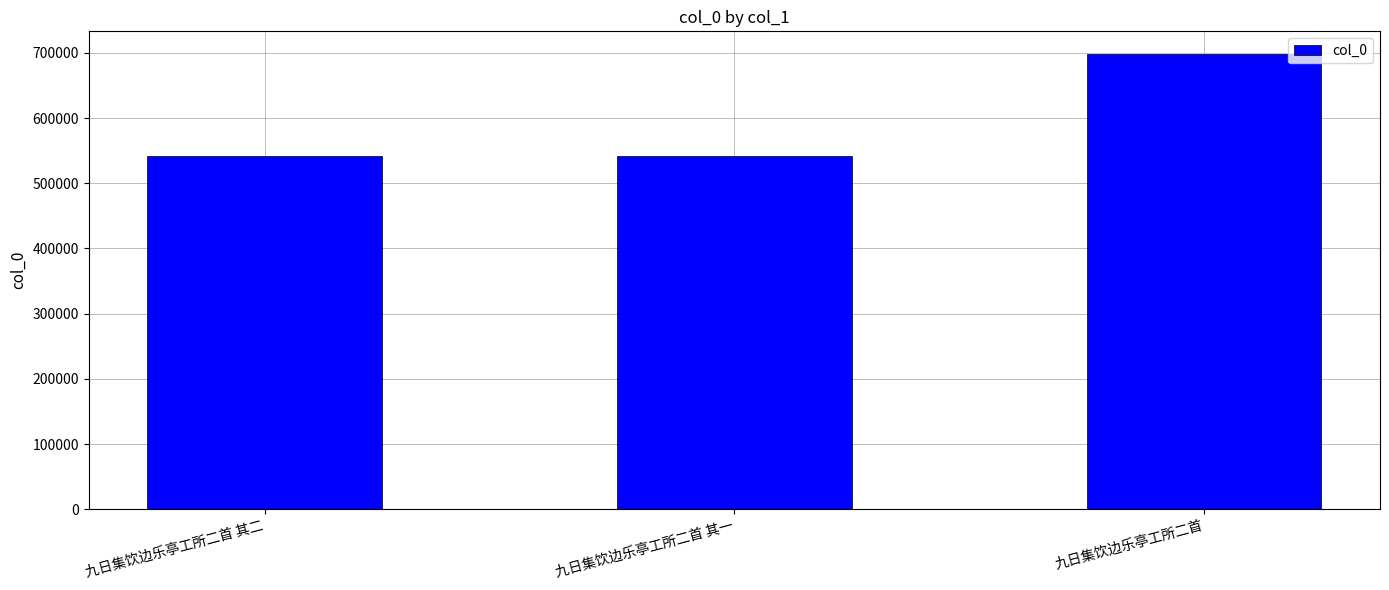

What is the smallest value displayed?

540979